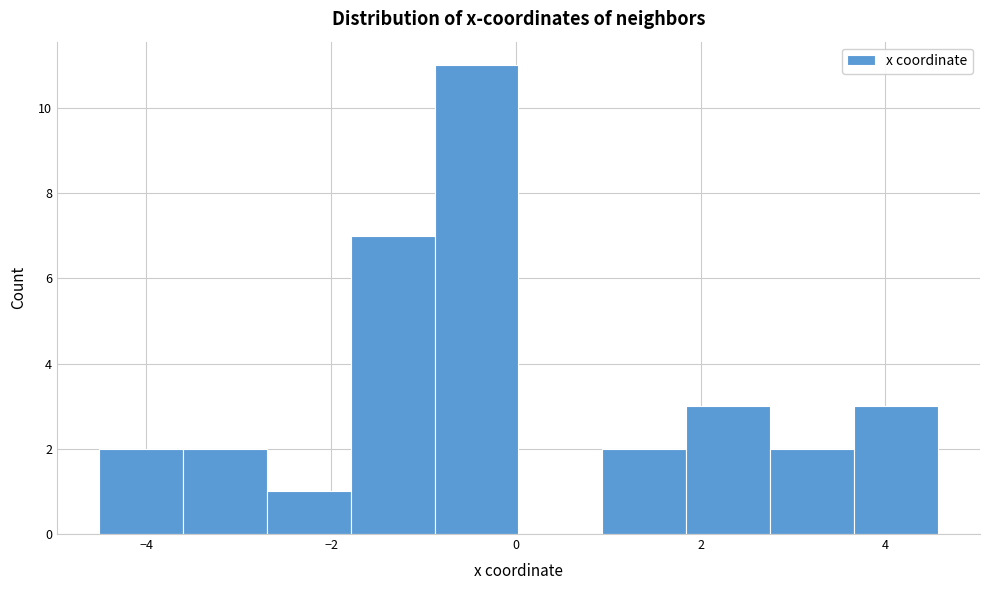

Reading left to right, list every bar in this chart as the range it spans on the x-axis followed by its height. Neither the bar edges nor the heights are printed on the chart, so give them approximately, as read against the axes.

-4.6 to -3.6: 2
-3.6 to -2.6: 2
-2.6 to -1.8: 1
-1.8 to -0.8: 7
-0.8 to 0.0: 11
0.0 to 1.0: 0
1.0 to 1.8: 2
1.8 to 2.8: 3
2.8 to 3.6: 2
3.6 to 4.6: 3